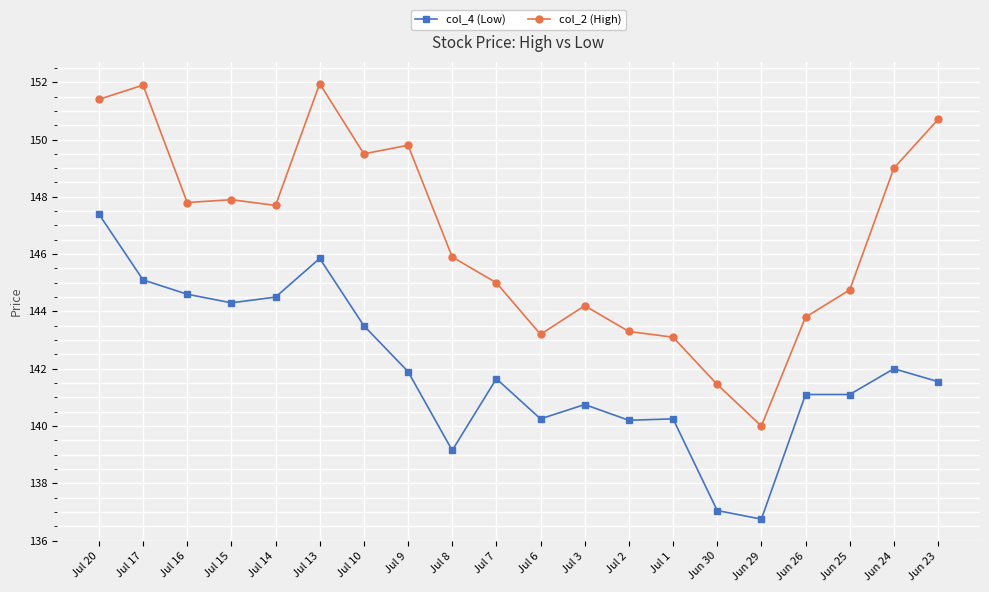

What is the label of the 8th point from the right?

Jul 2